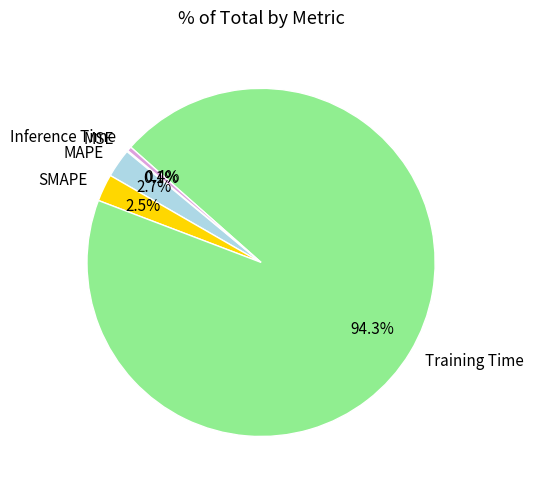

Do MAPE and SMAPE together represent more than half of the pie?

No